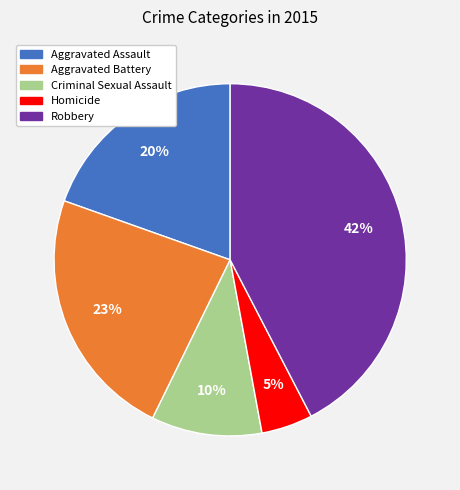

True or false: Aggravated Battery accounts for 13% of the total.

False